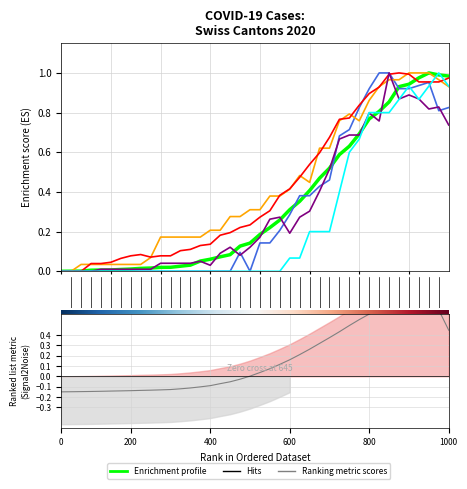

The VS series shows 0.2 at 13. True or false?

False